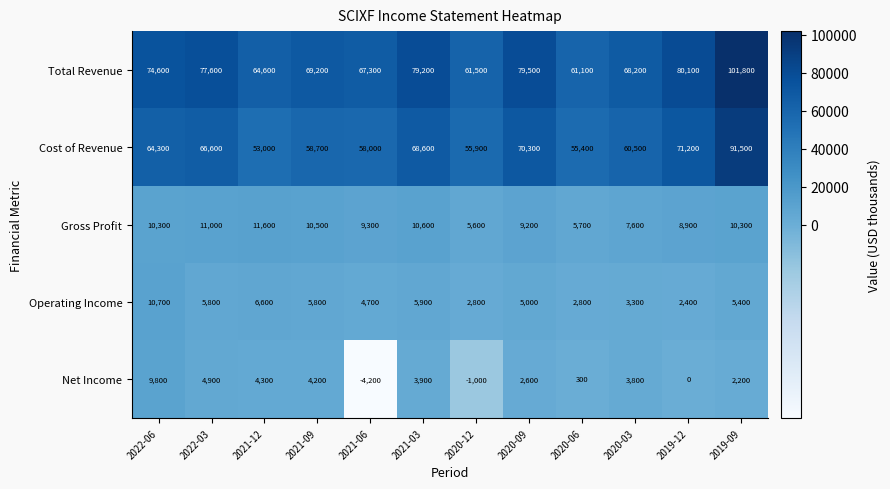

Between 2021-09 and 2019-09, which series saw the biggest shift?

Cost of Revenue